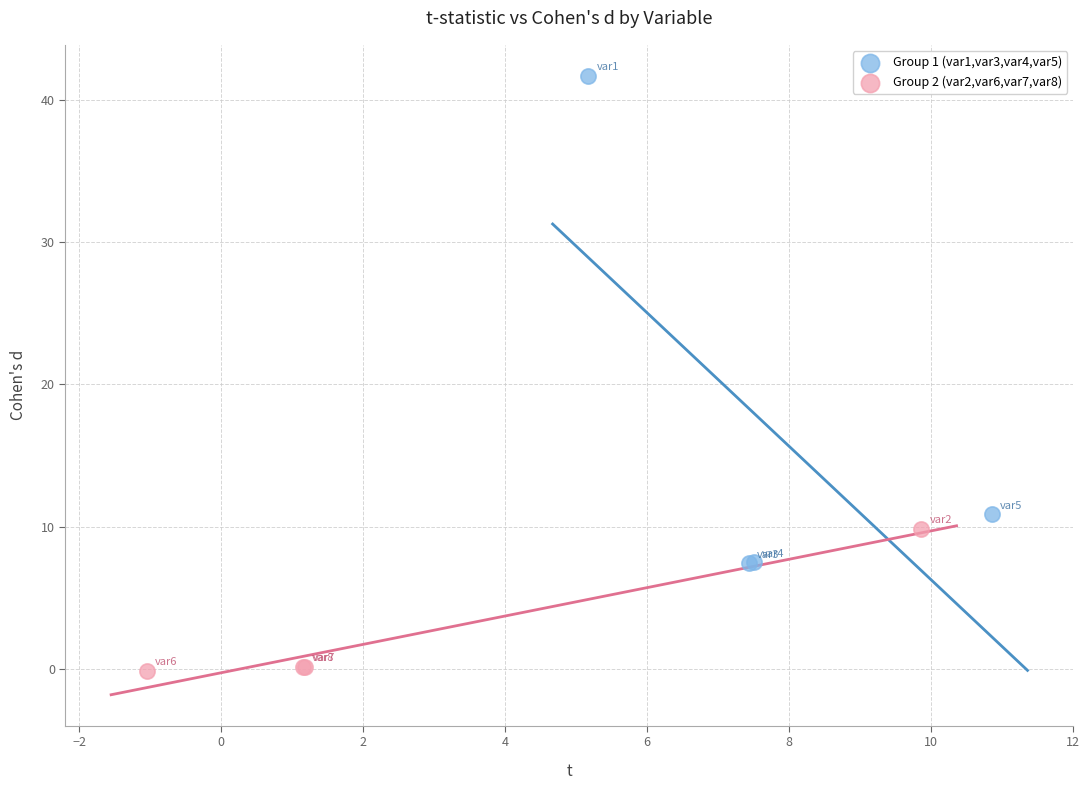

Which series contains the highest Y value?

Group 1 (var1,var3,var4,var5)